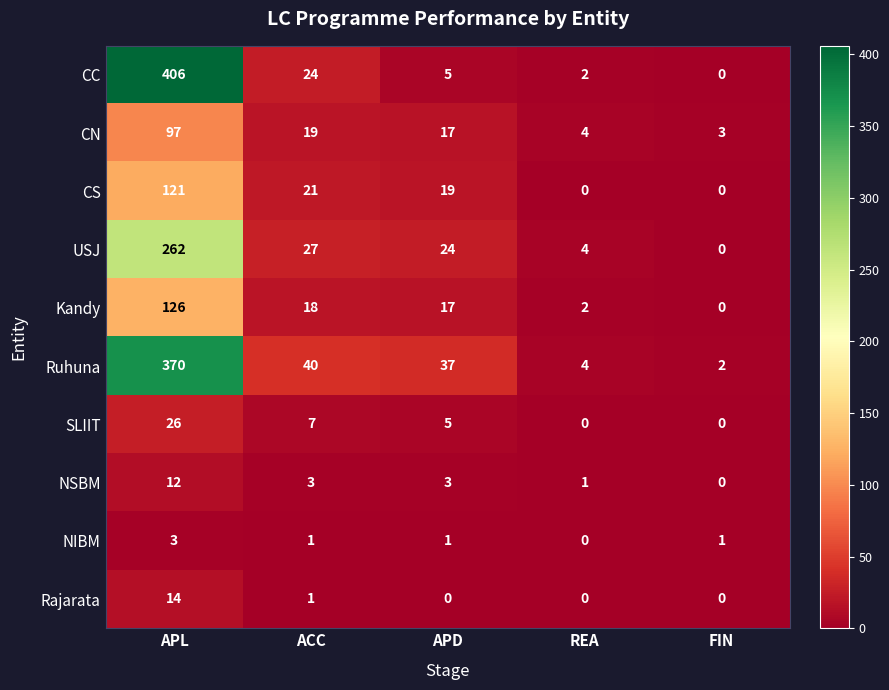

Between ACC and REA, which series saw the biggest shift?

Ruhuna